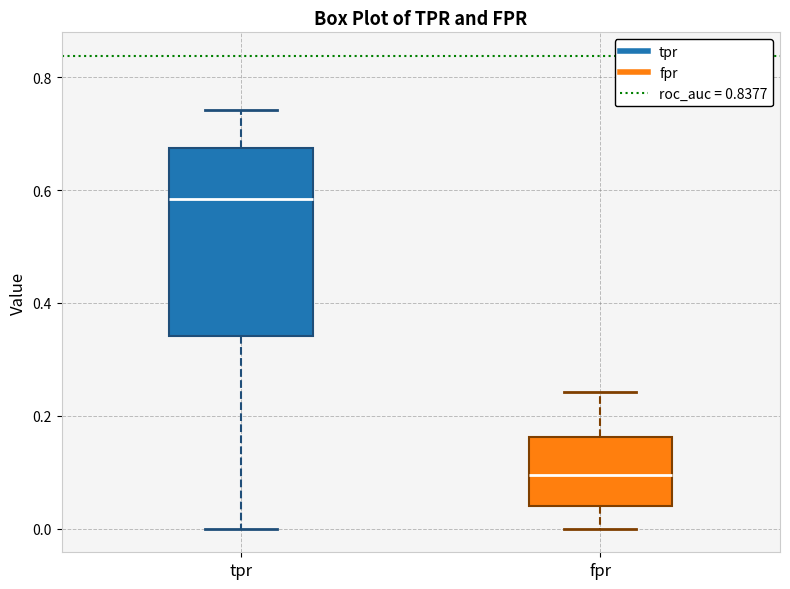

Reading left to right, read every box against the y-axis: the position of its median line, the range the box covers, and the ends of its whiskers. The values are not printed on the chart, so give them approximately, as read against the axis.

tpr: median 0.58, box 0.34 to 0.68, whiskers 0.00 to 0.74
fpr: median 0.10, box 0.04 to 0.16, whiskers 0.00 to 0.24